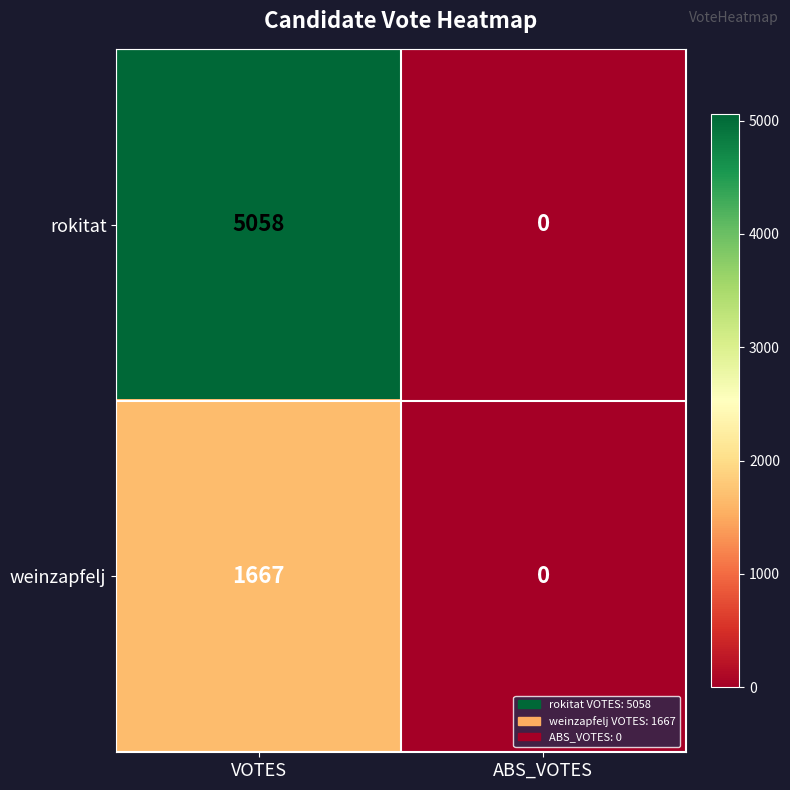

What is the sum of all rokitat values?

5058